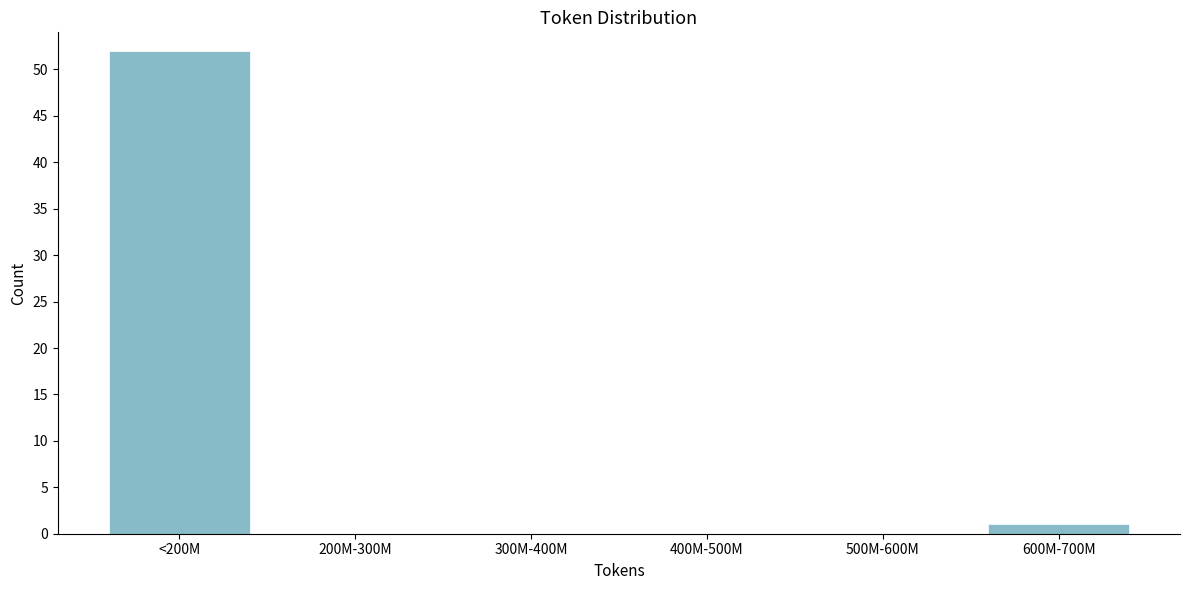

Reading left to right, what are all the values shown in this chart?

<200M=52	200M-300M=0	300M-400M=0	400M-500M=0	500M-600M=0	600M-700M=1